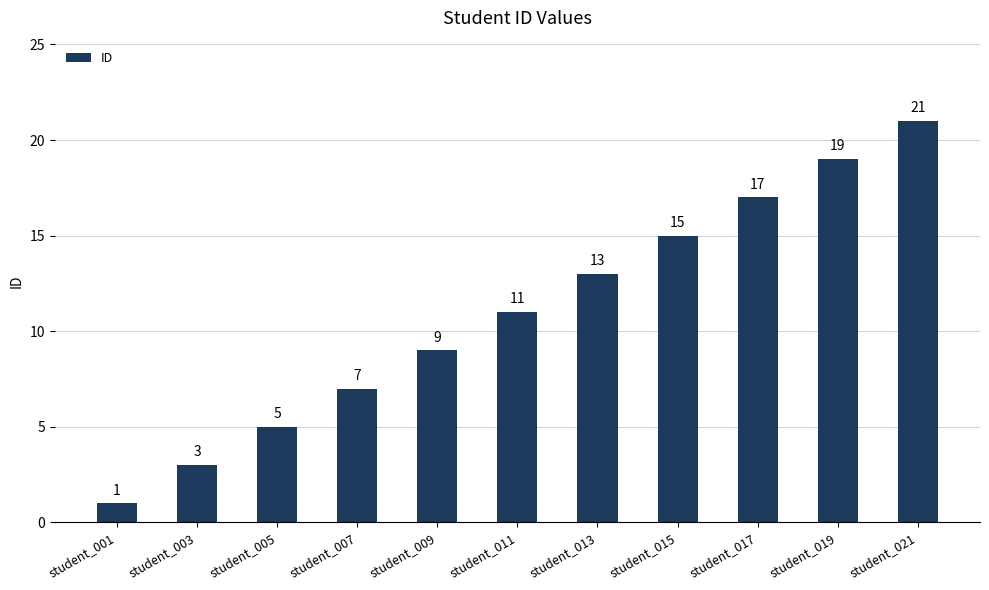

Reading right to left, transcribe all the data shown in this chart.

21	19	17	15	13	11	9	7	5	3	1